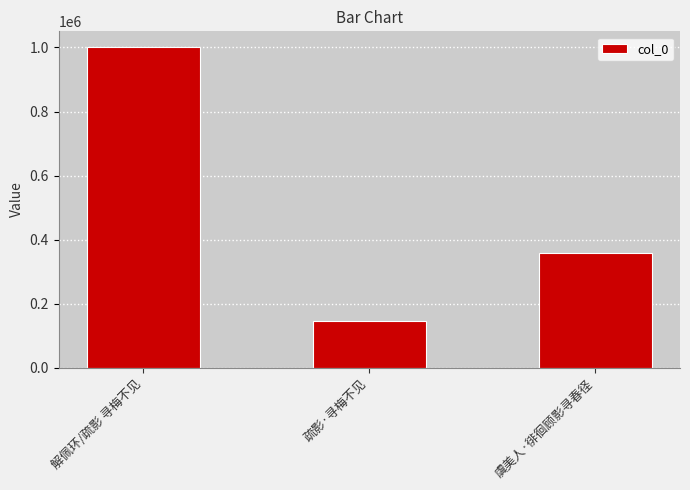

List the labels in order of value, smallest first.

疏影·寻梅不见, 虞美人·徘徊顾影寻春径, 解佩环/疏影 寻梅不见